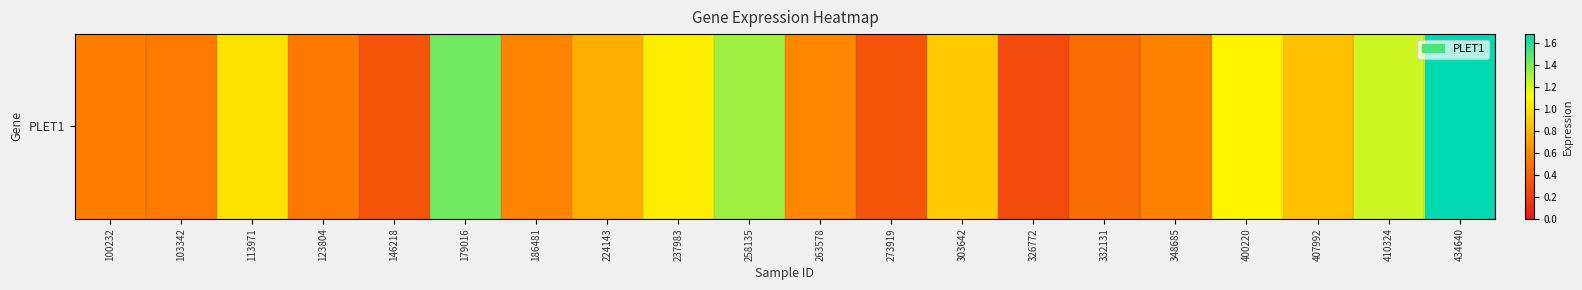

At which label is the value closest to 0?

326772